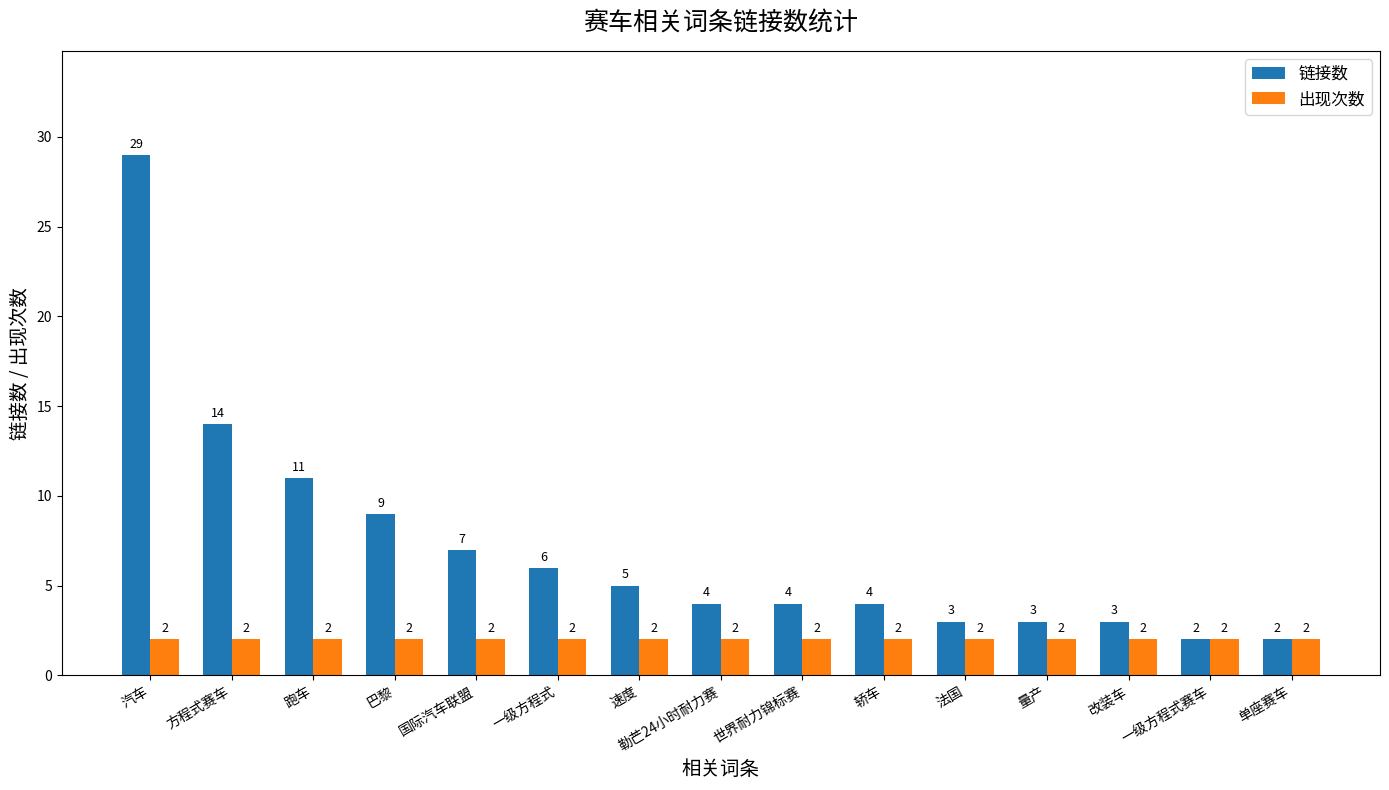

Which series changed the most between 国际汽车联盟 and 速度?

链接数